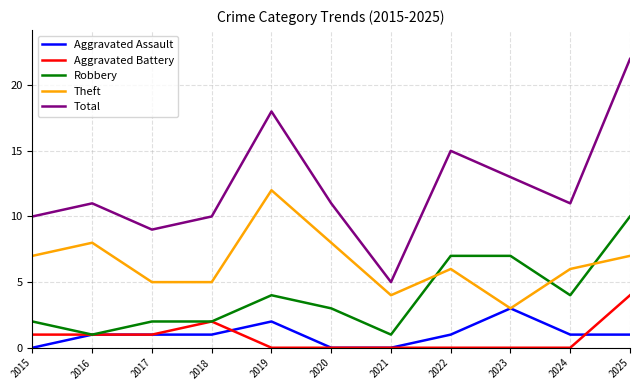

What are all the series names shown in the legend?

Aggravated Assault, Aggravated Battery, Robbery, Theft, Total